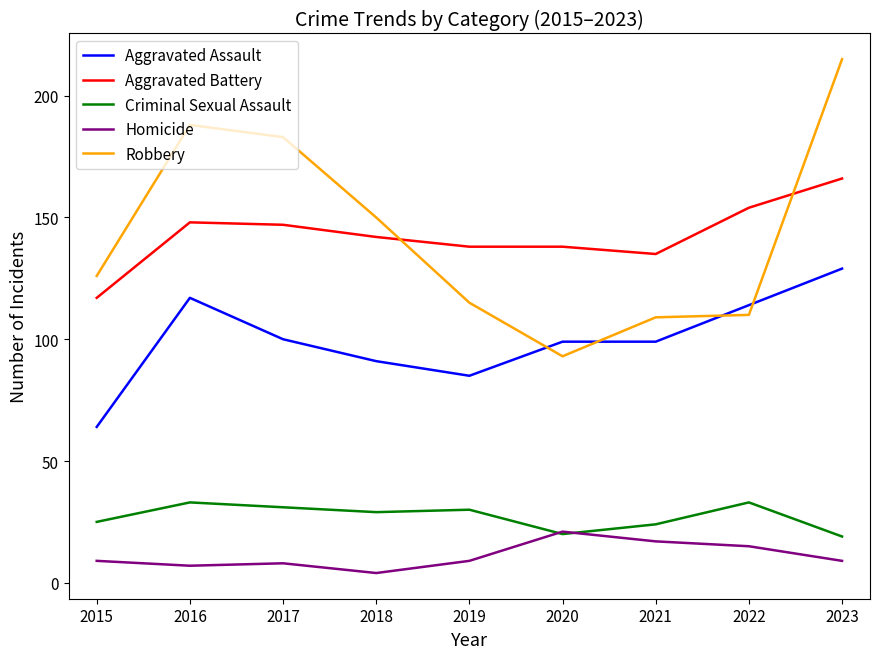

Which category has the highest value across all series?

2023